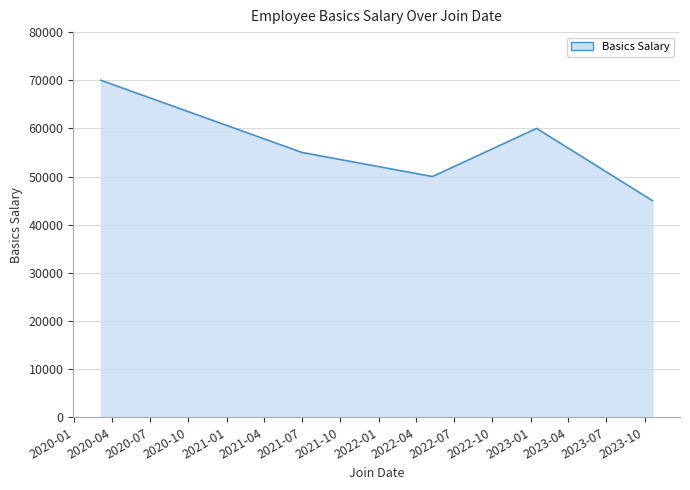

What is the smallest value displayed?

45000